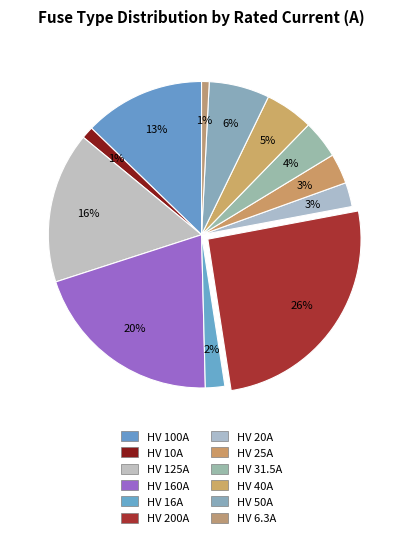

Count the number of slices in the pie.

12